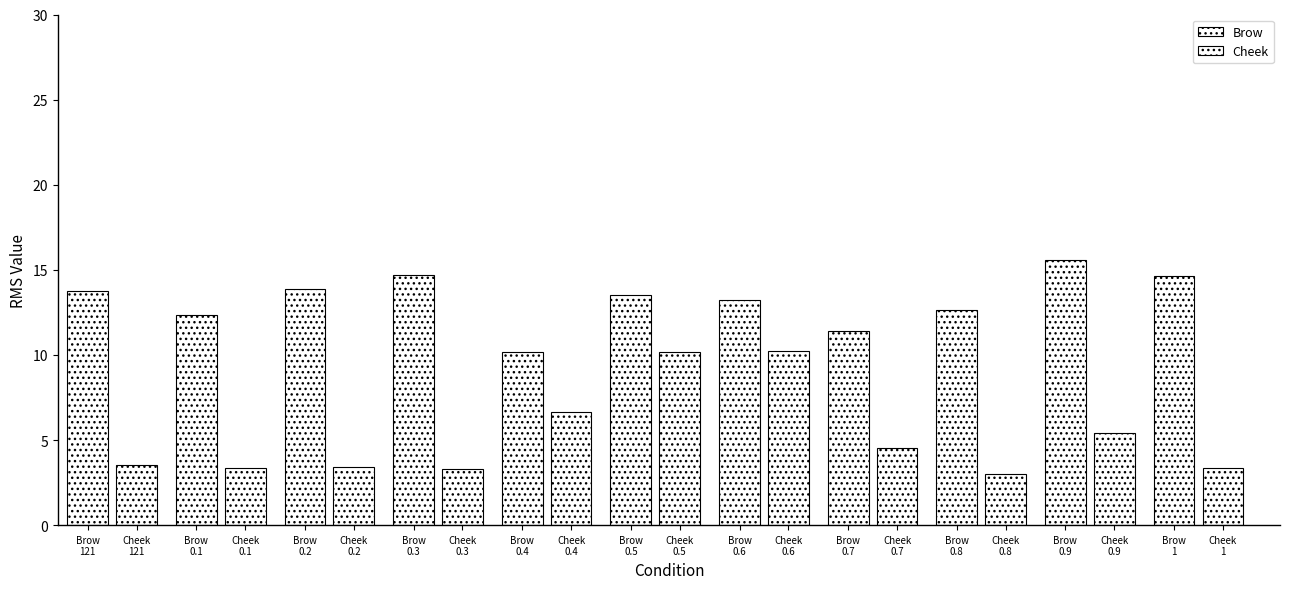

How many groups of bars are there?

11